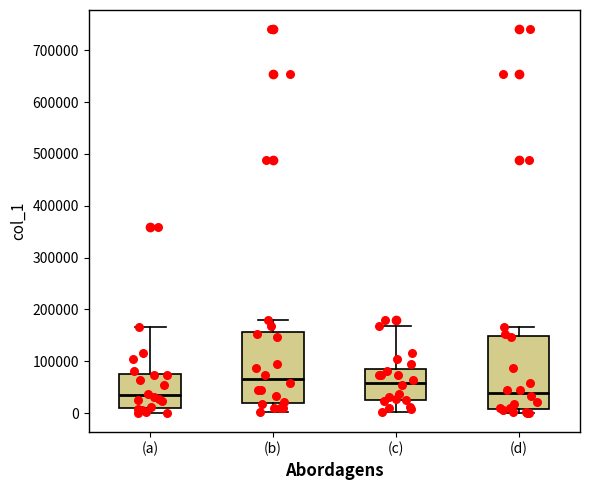

Where is the lower edge of the box for (d) on the y-axis? The values are not printed on the chart, so give them approximately, as read against the axis.

10000